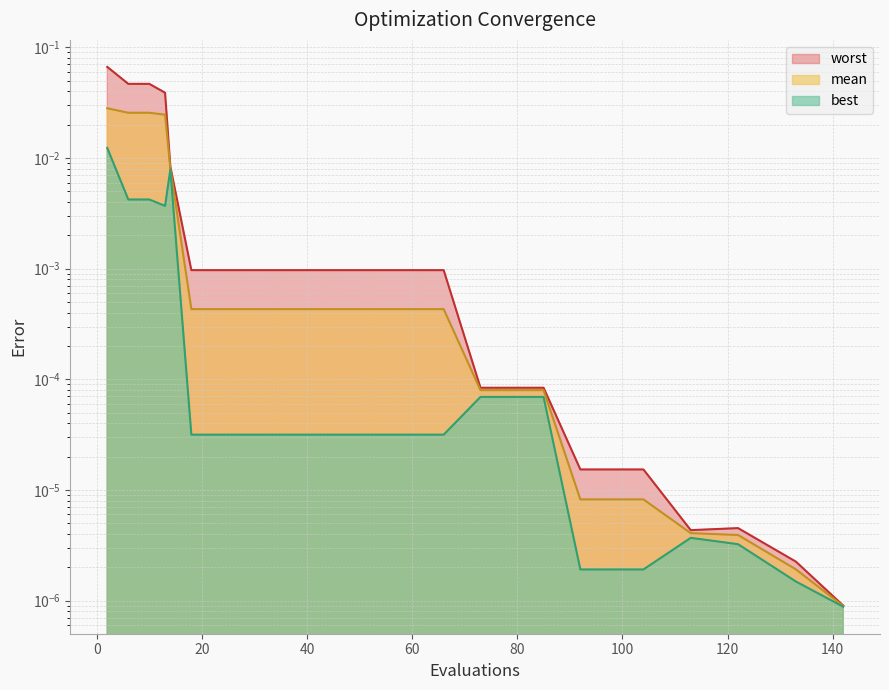

What is the maximum value for worst?

0.1